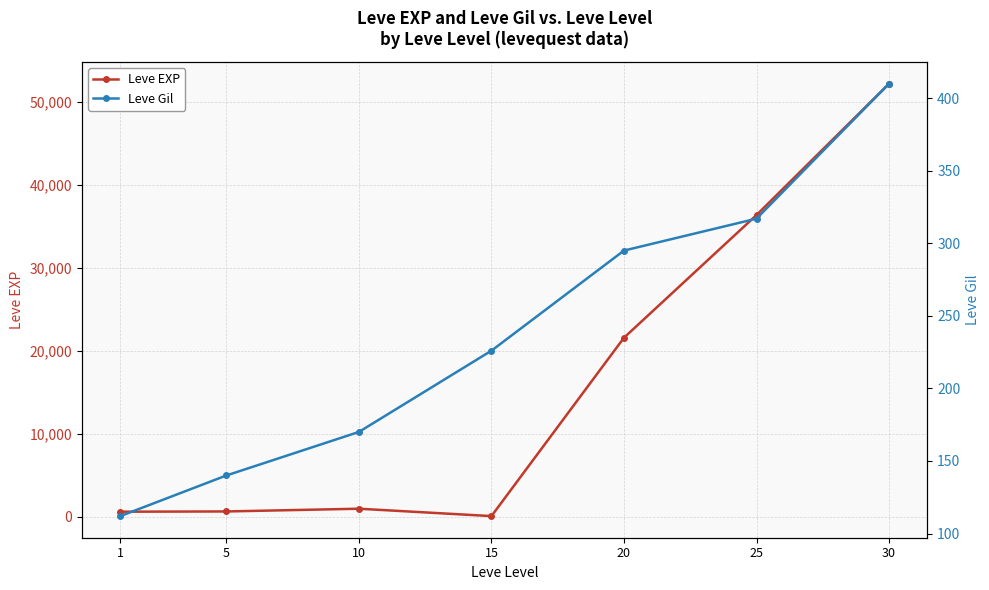

How many intersections are there between Leve Gil and Leve EXP?

2